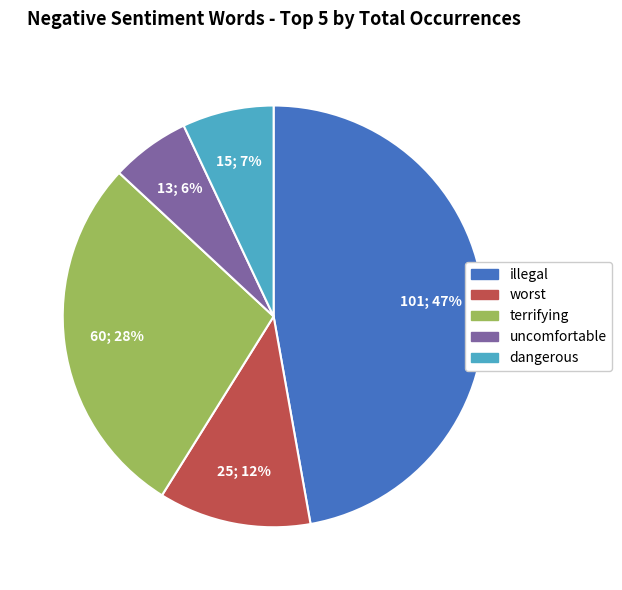

Approximately how many times larger is the value at terrifying compared to illegal?

0.6